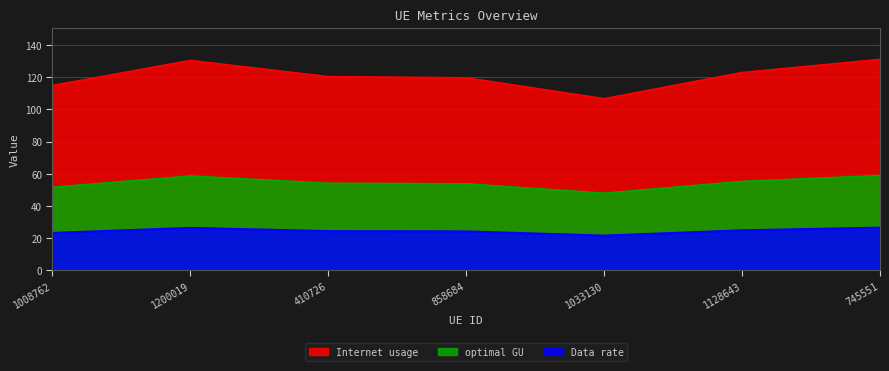

What is the sum of the optimal GU values at 1128643 and 1200019?

114.1